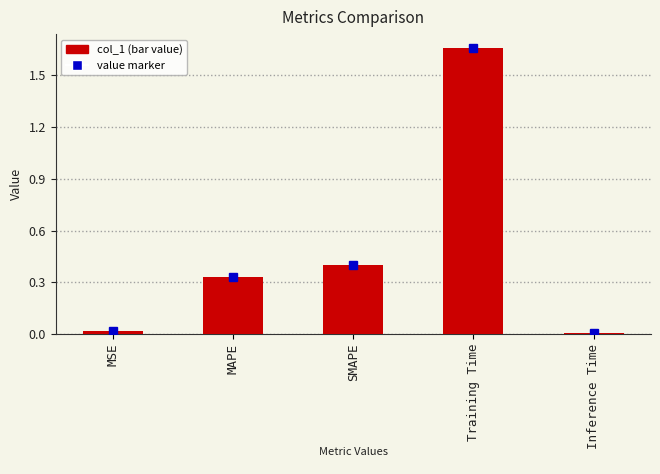

The chart shows a value of 2.3 at Training Time. True or false?

False